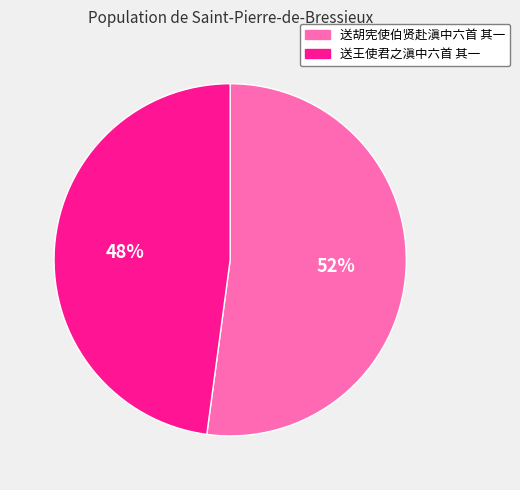

Is it true that 送王使君之滇中六首 其一 is 37% of the pie?

False